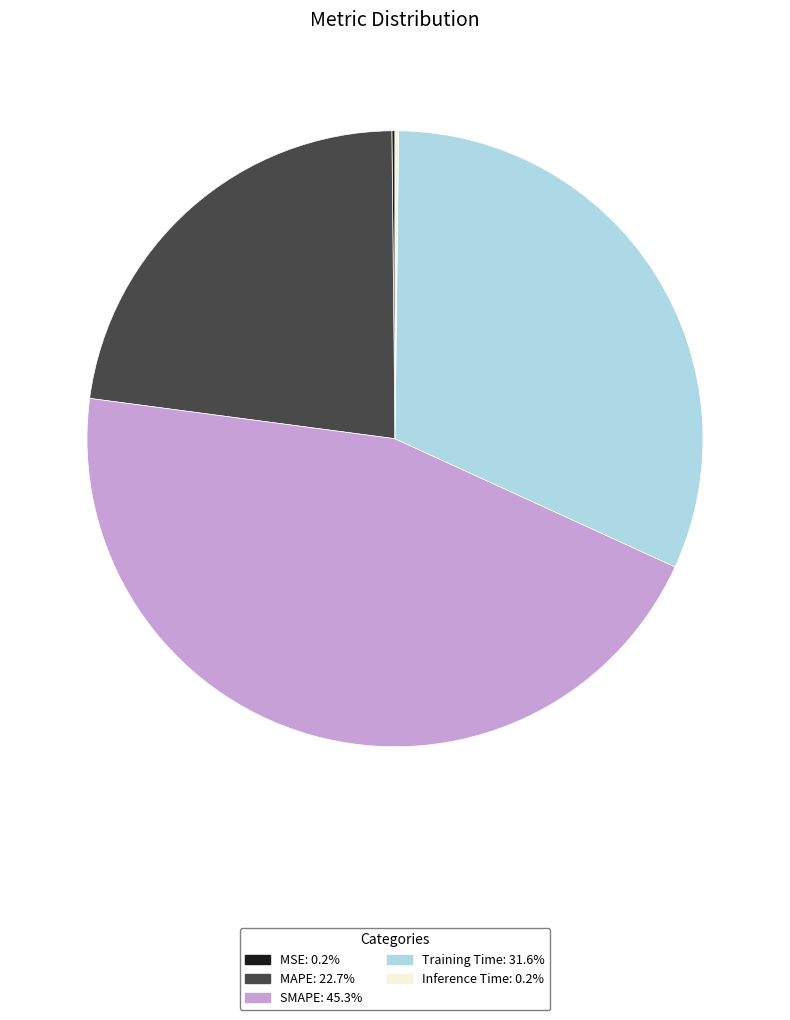

Combined, do MAPE and SMAPE account for over 50%?

Yes